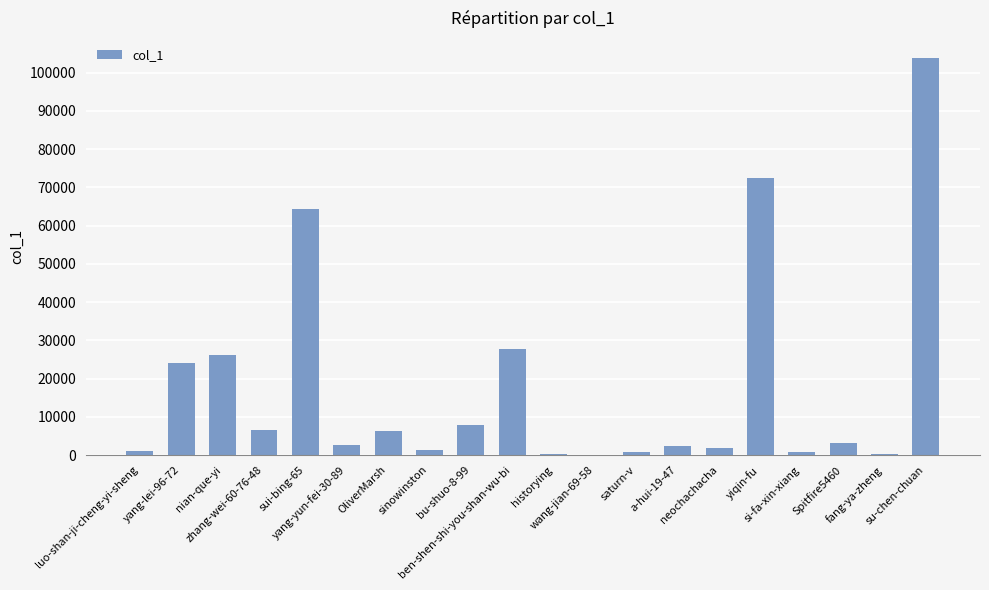

What is the sum of all values?

354420